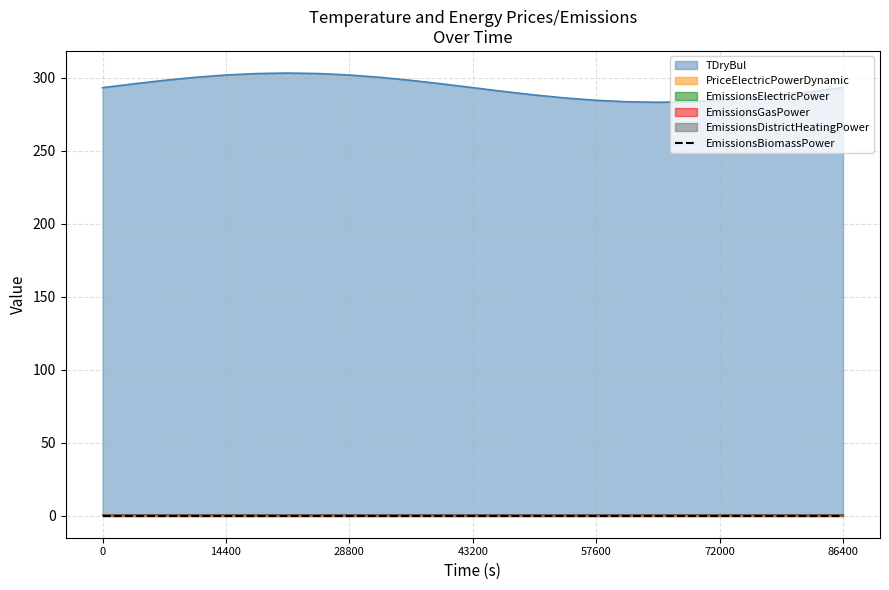

What is the approximate value of PriceElectricPowerDynamic at 72000?

0.1